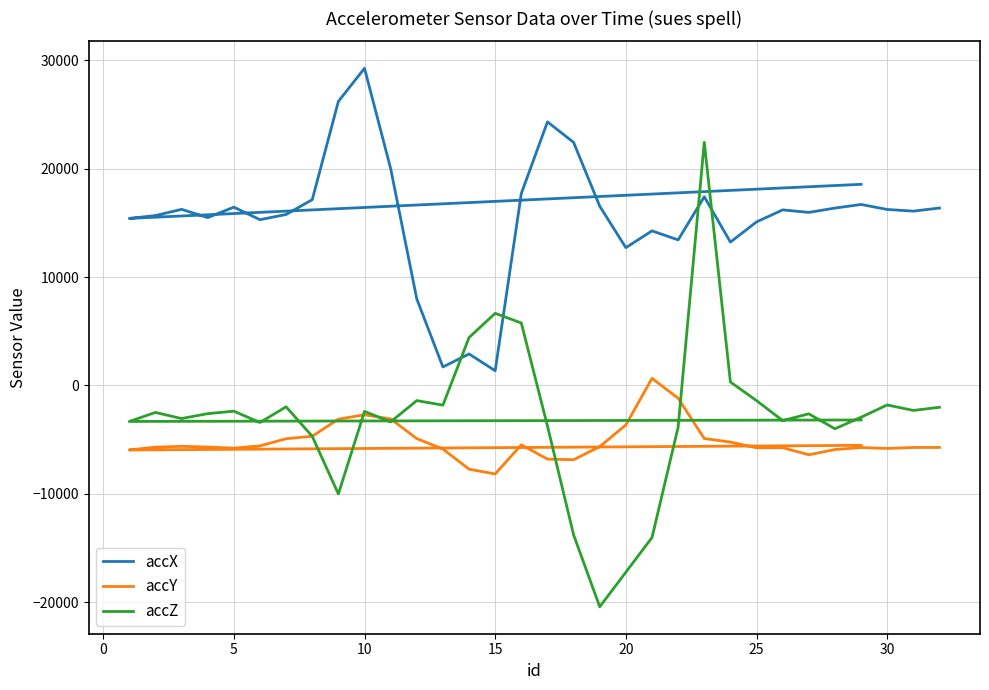

How many lines are shown in the chart?

3